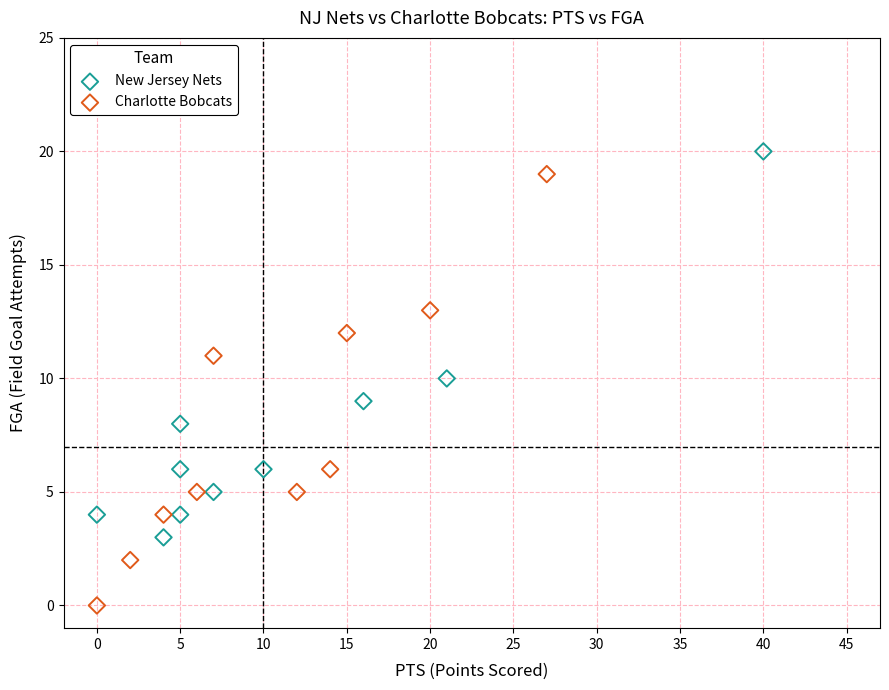

Which series reaches the minimum Y coordinate?

Charlotte Bobcats